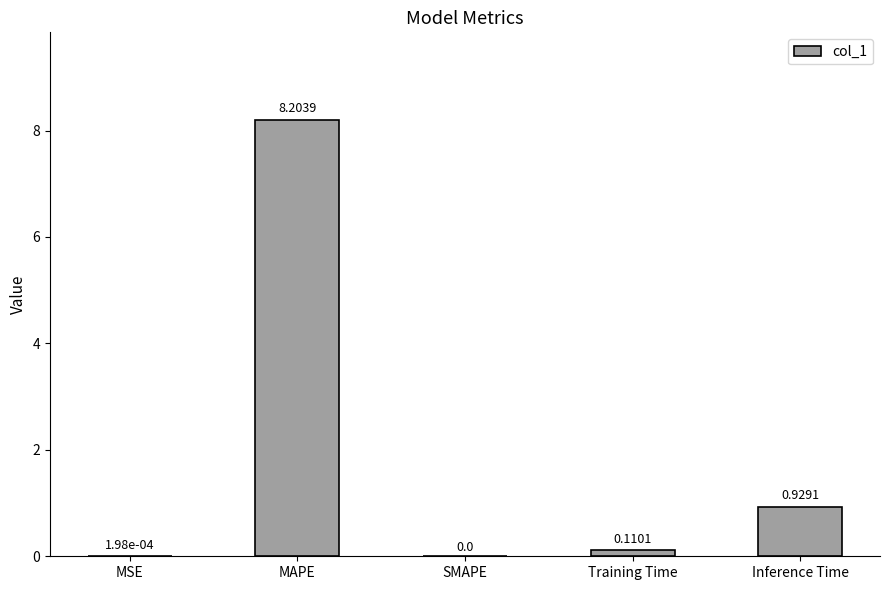

The value at MAPE is 2.7. True or false?

False